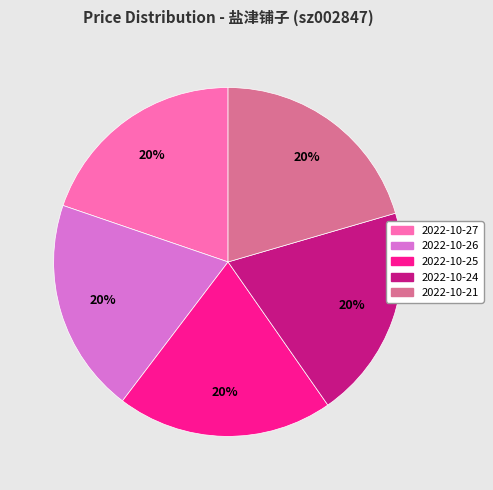

Count the number of slices in the pie.

5